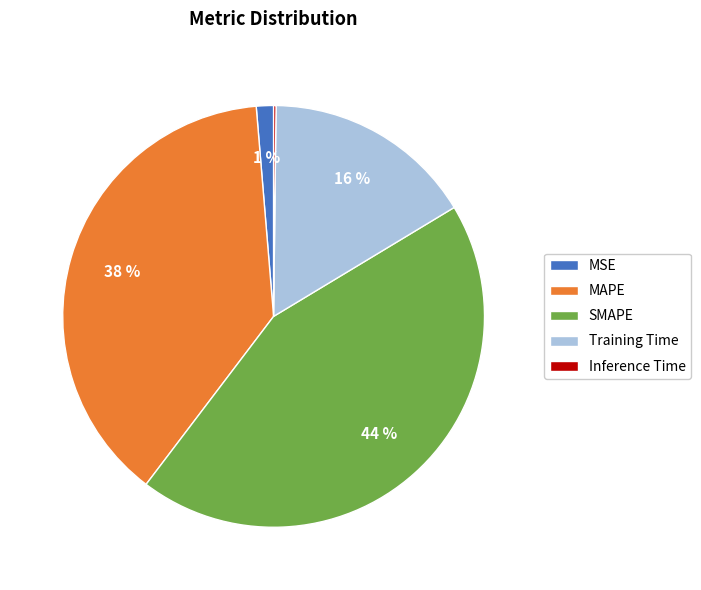

To the nearest percent, what is the difference between the largest and smallest slice percentages?

44%